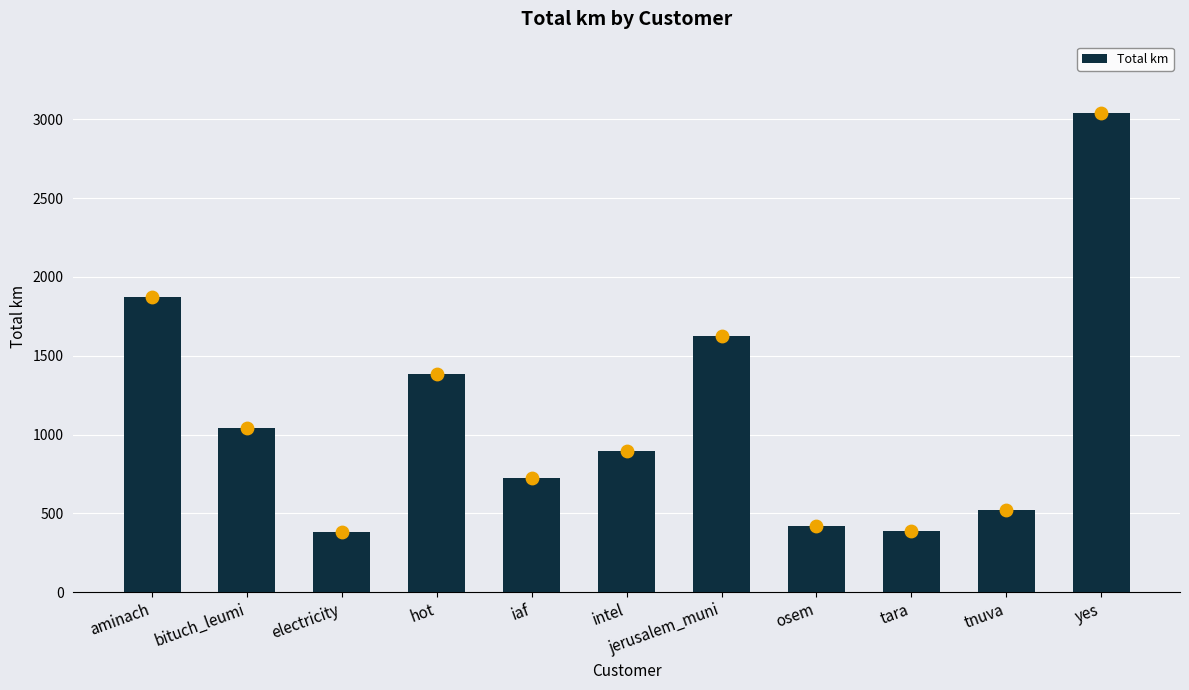

What is the change in value from aminach to tnuva?

-1349.4